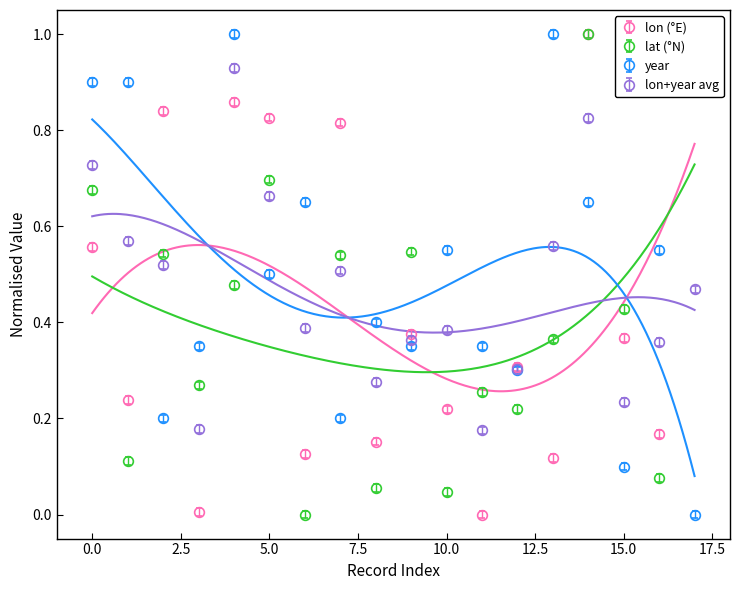

The year series shows 0.9 at 0.0. True or false?

True